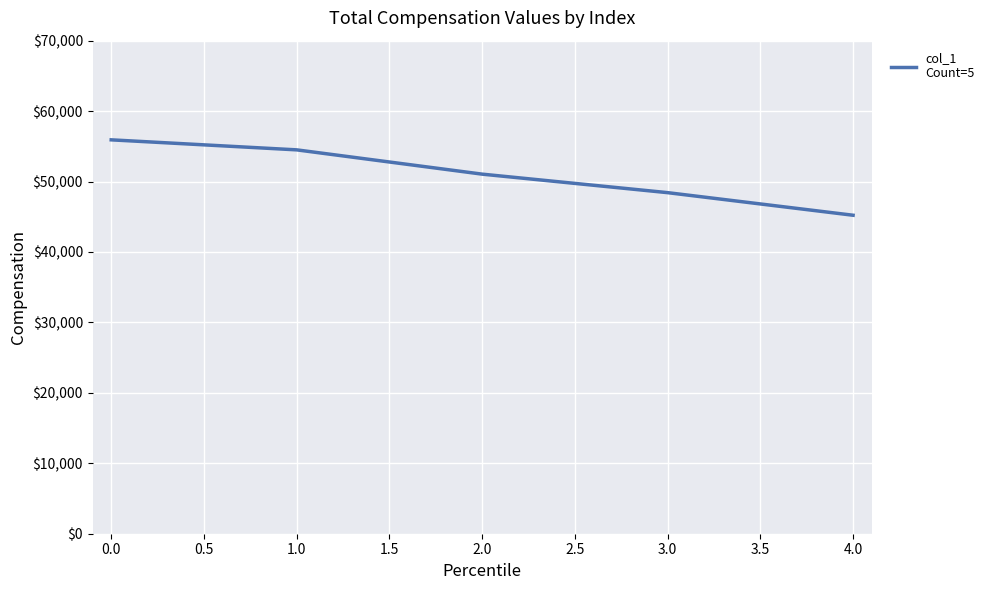

Count the number of data series in this chart.

1